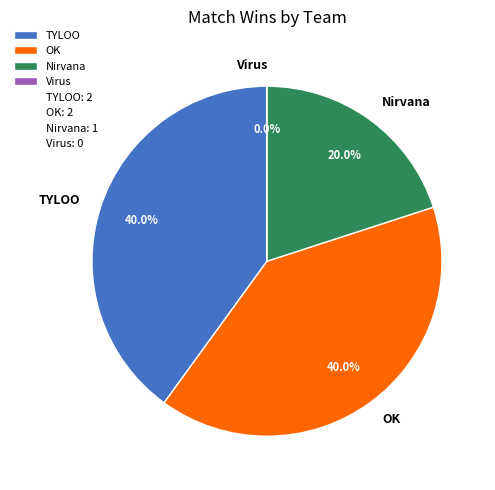

What is the change in value from TYLOO to Nirvana?

-1